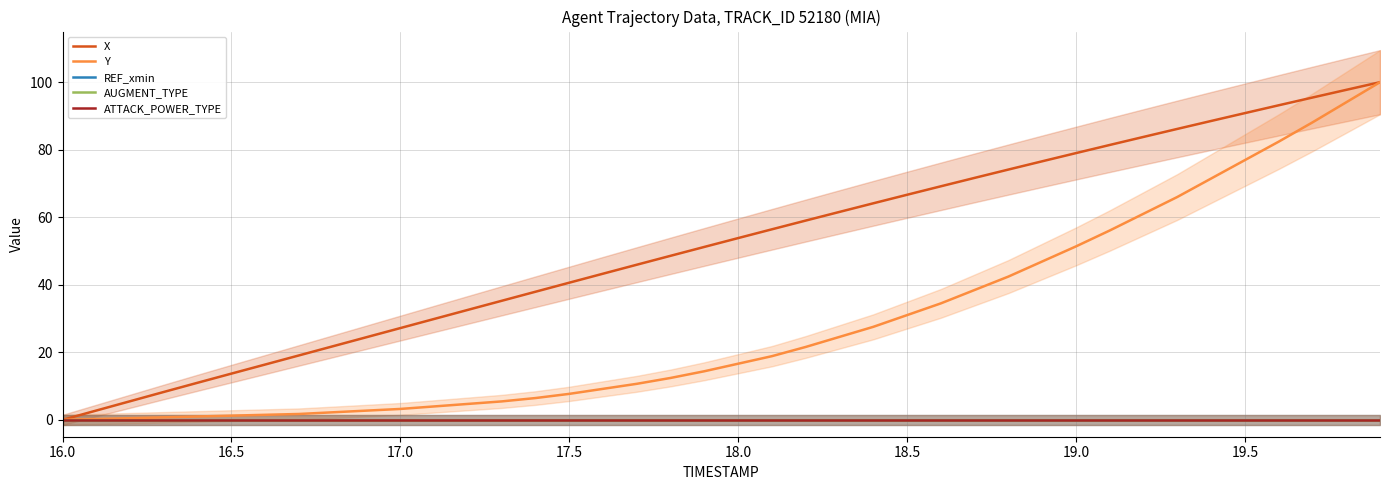

Where does the Y series first go above 16?

18.0